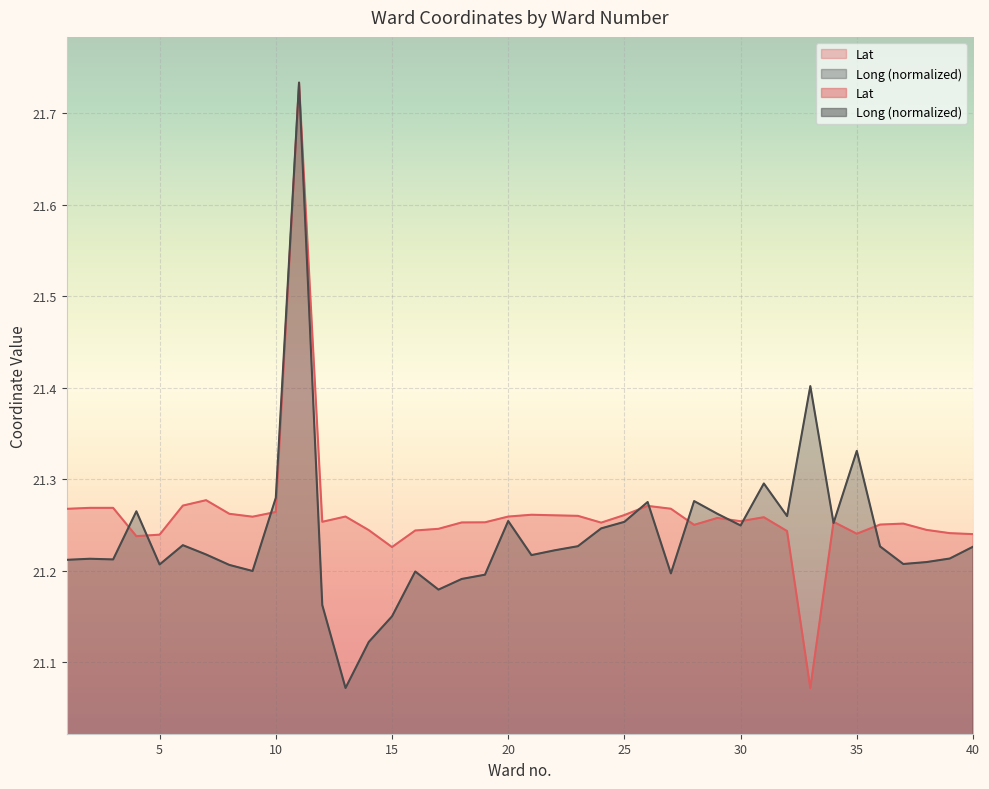

The value of Long at 13 is 8.6. True or false?

False